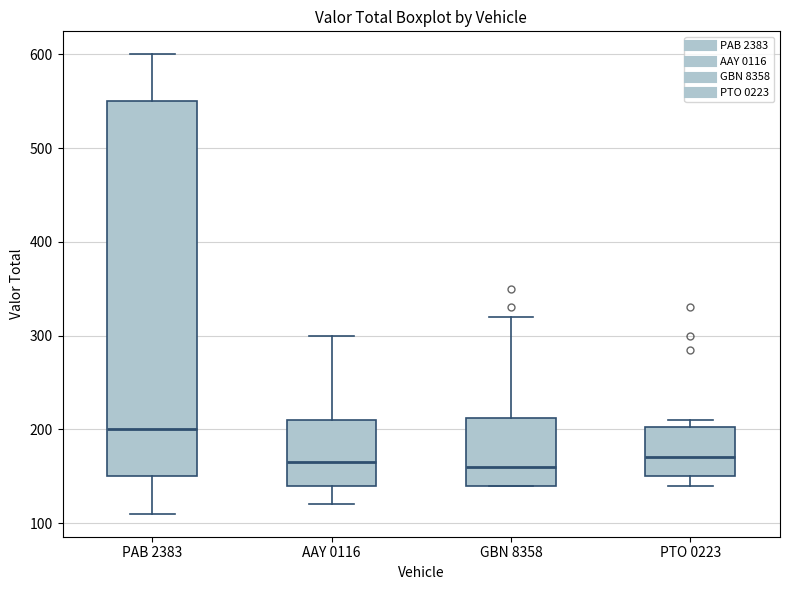

Where does the median line of the box for PTO 0223 sit on the y-axis? The values are not printed on the chart, so give them approximately, as read against the axis.

170